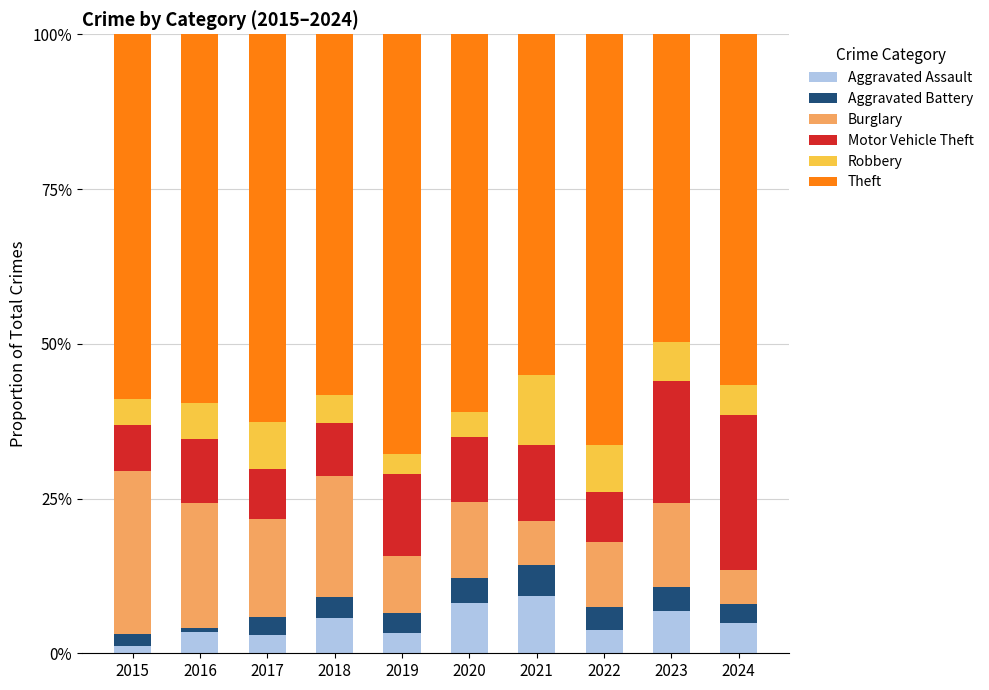

What is the difference between the Motor Vehicle Theft values at 2017 and 2023?

0.1